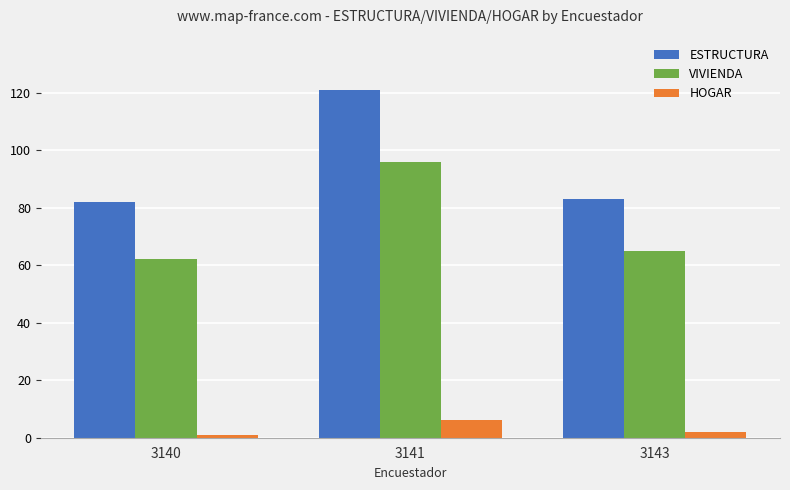

What are all the series names shown in the legend?

ESTRUCTURA, VIVIENDA, HOGAR